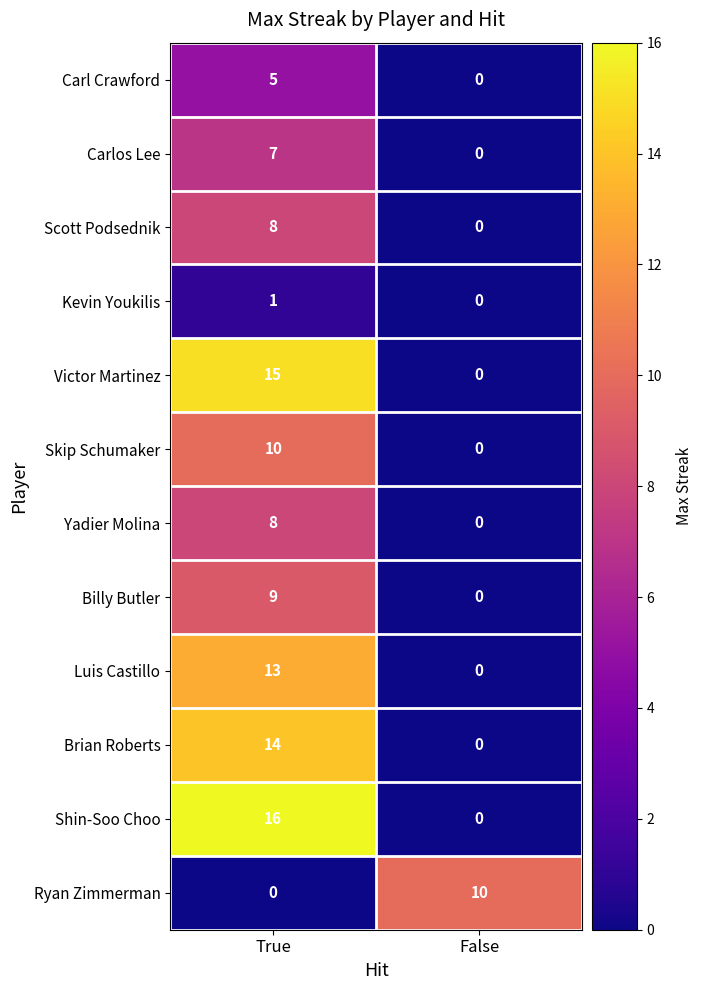

Reading left to right, what are all the values shown in this chart?

Carl Crawford: 5	0
Carlos Lee: 7	0
Scott Podsednik: 8	0
Kevin Youkilis: 1	0
Victor Martinez: 15	0
Skip Schumaker: 10	0
Yadier Molina: 8	0
Billy Butler: 9	0
Luis Castillo: 13	0
Brian Roberts: 14	0
Shin-Soo Choo: 16	0
Ryan Zimmerman: 0	10